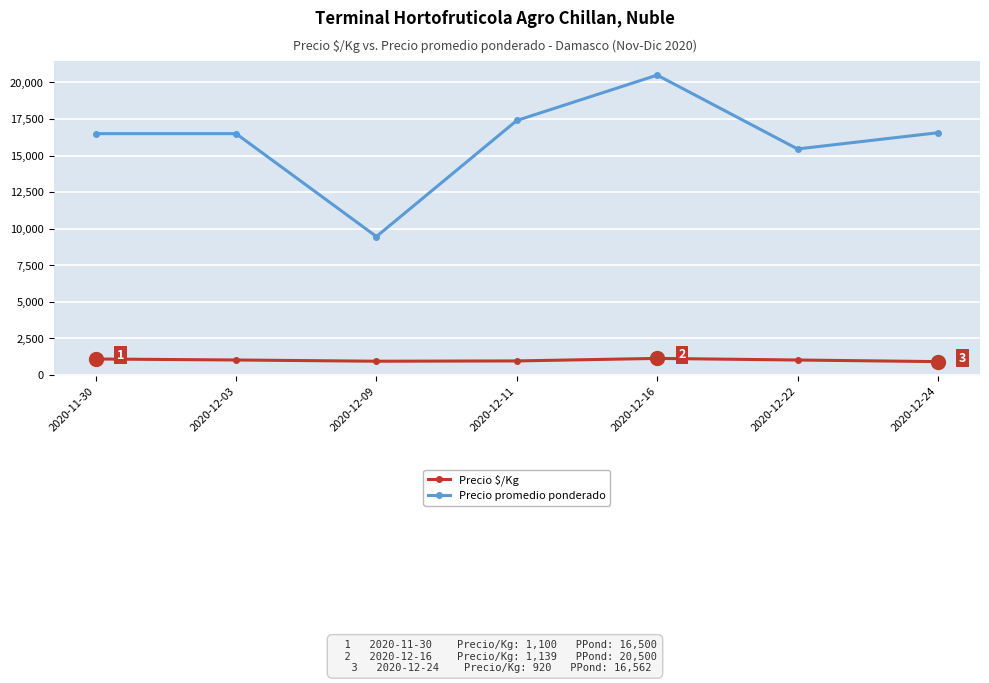

What is the sum of all Precio promedio ponderado values?

112384